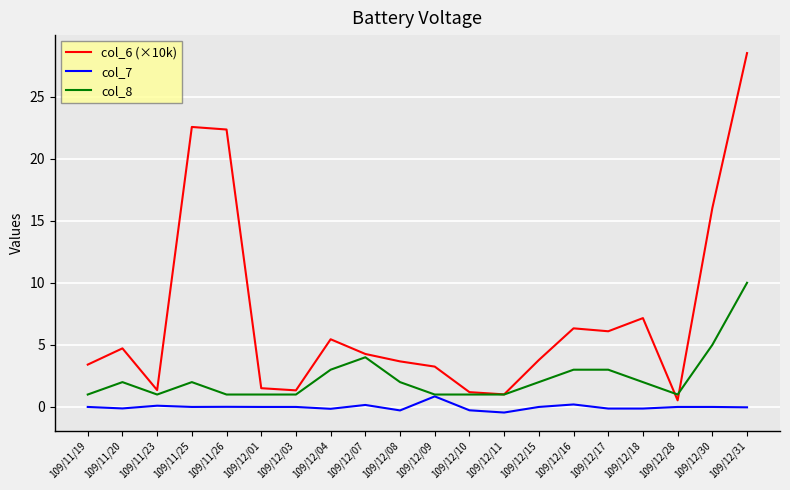

Is the value of col_8 at 109/12/30 greater than the value of col_6 (×10k) at 109/12/17?

No